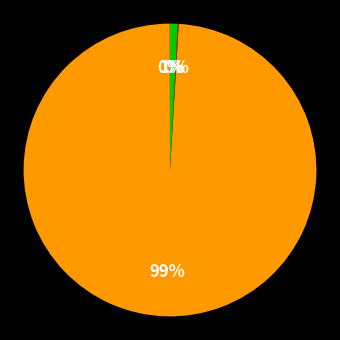

Which category has the biggest portion of the pie?

MAPE